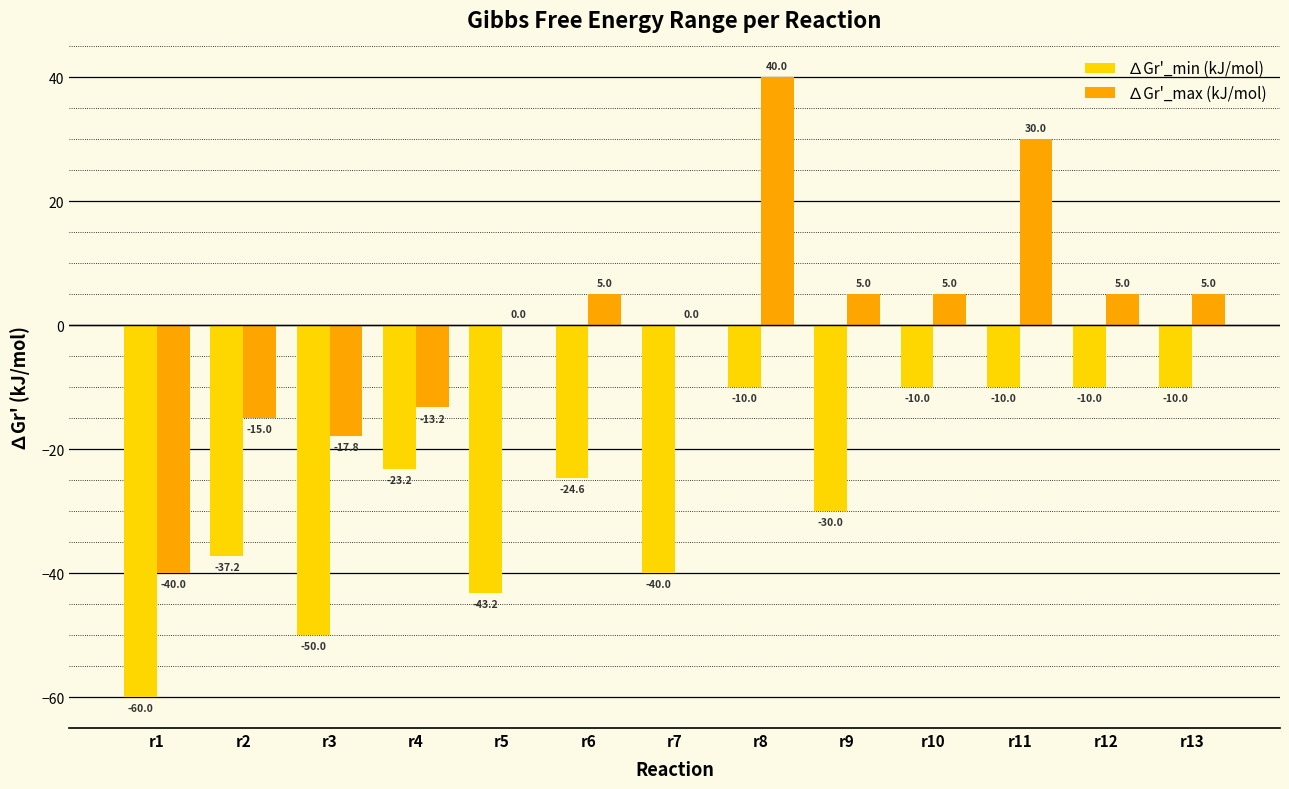

Which series changed the most between r7 and r12?

∆Gr'_min (kJ/mol)